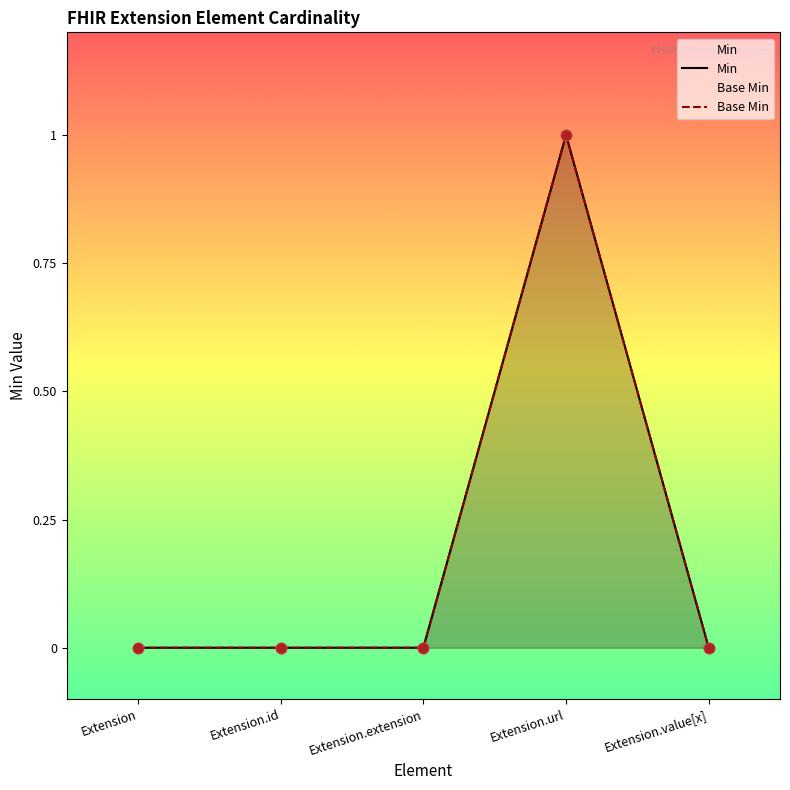

What are all the series names shown in the legend?

Min, Base Min